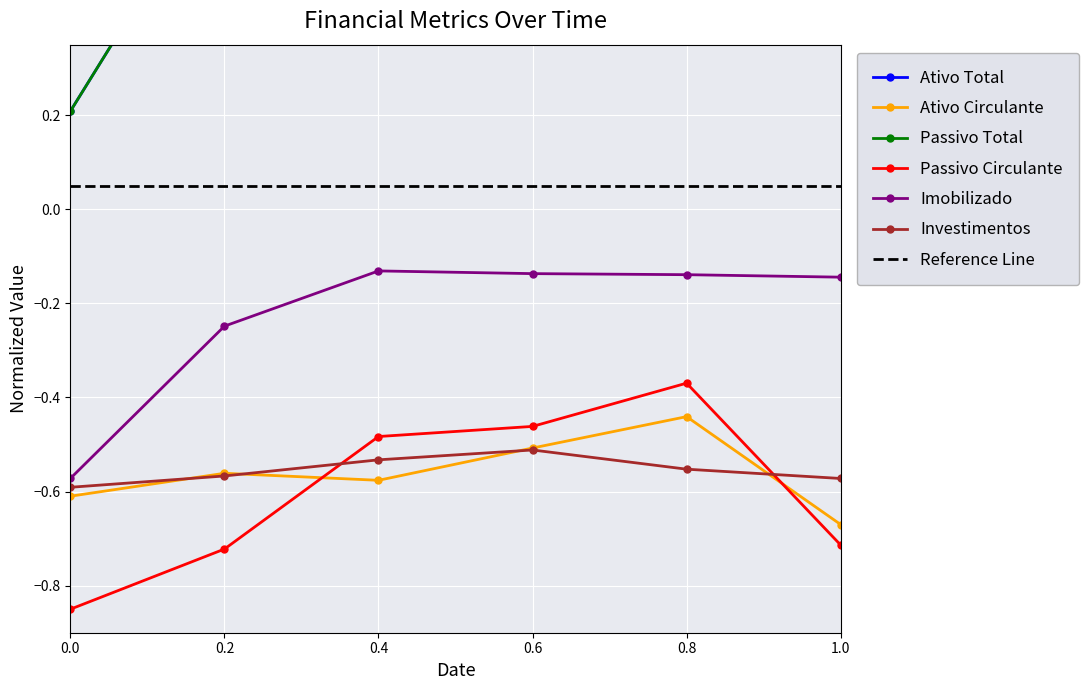

Which series has the largest total across all categories?

Ativo Total